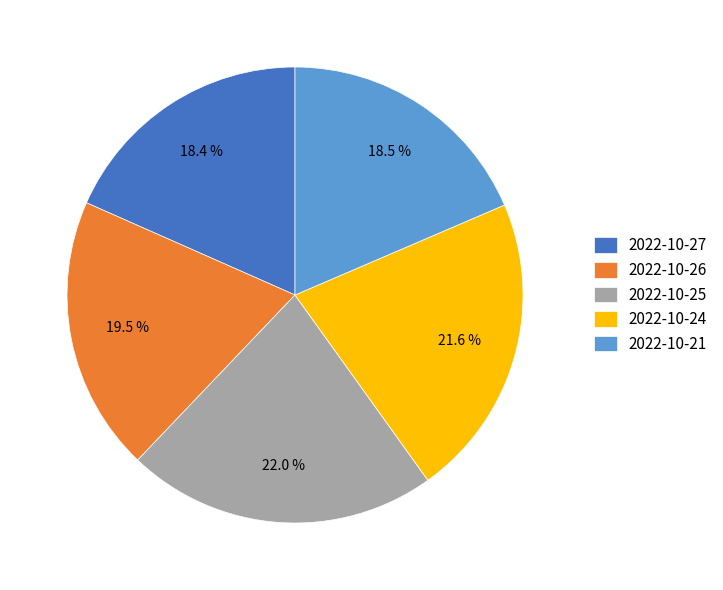

Does any single category account for the majority?

No